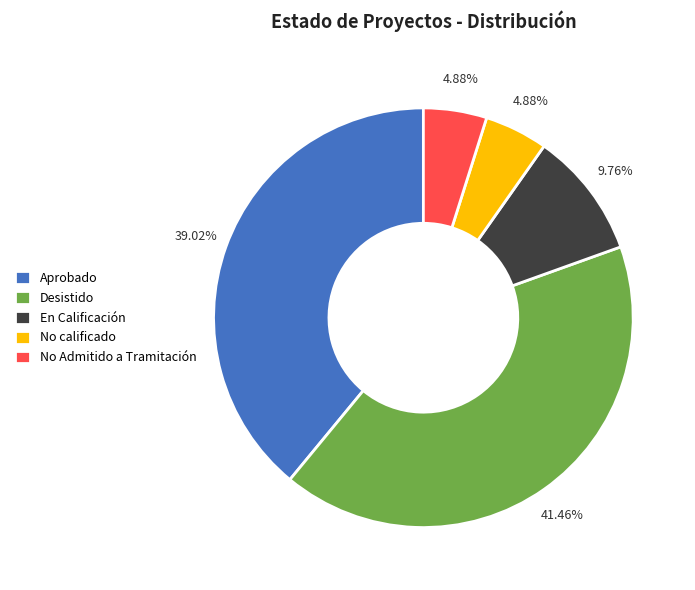

Which slice is the largest?

Desistido